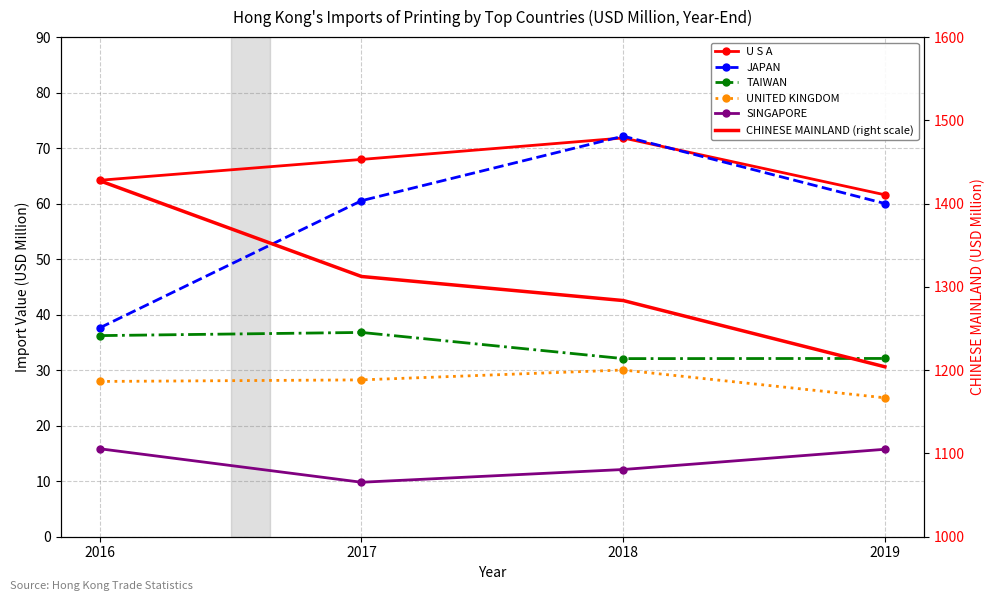

Which series changed the most between 2016 and 2019?

CHINESE MAINLAND (right scale)